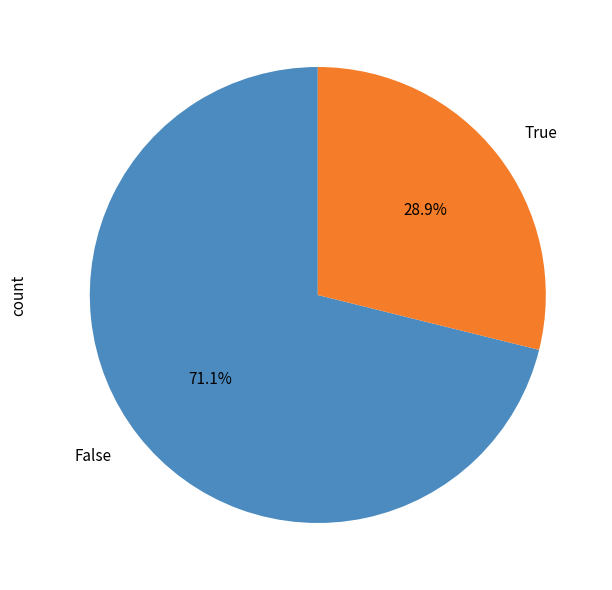

Is it true that True is 40% of the pie?

False